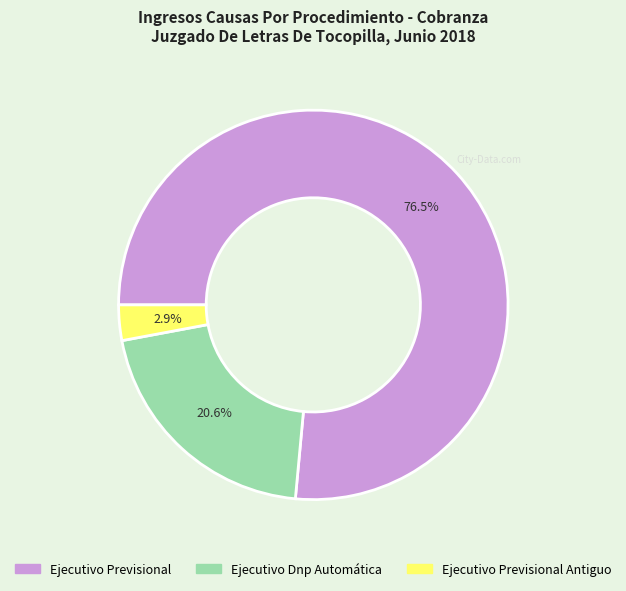

Is there a majority slice in this chart?

Yes